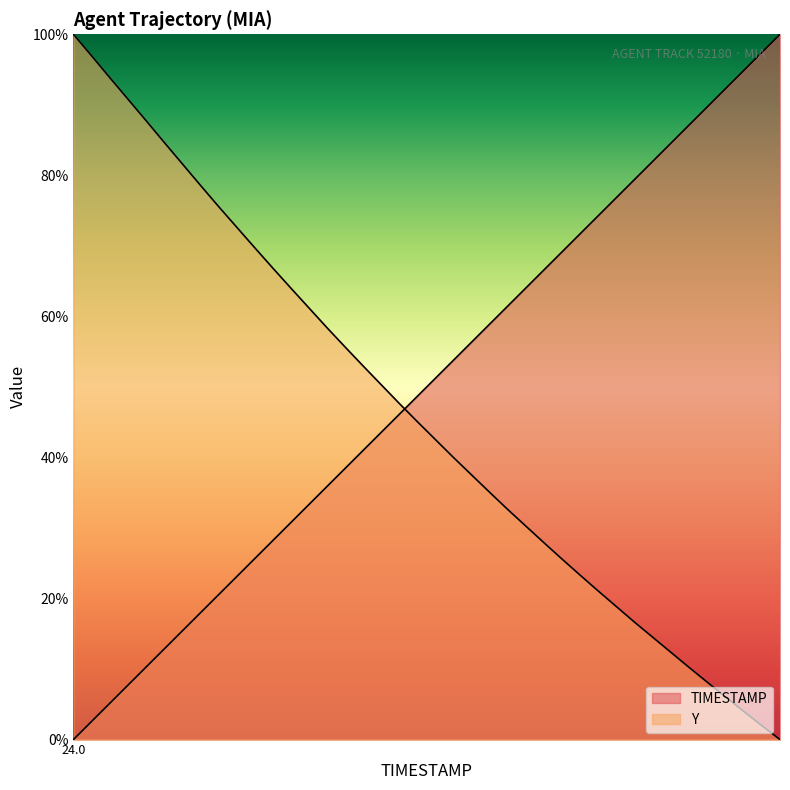

What is the value of the Y point at the 11th from the left?

69.8